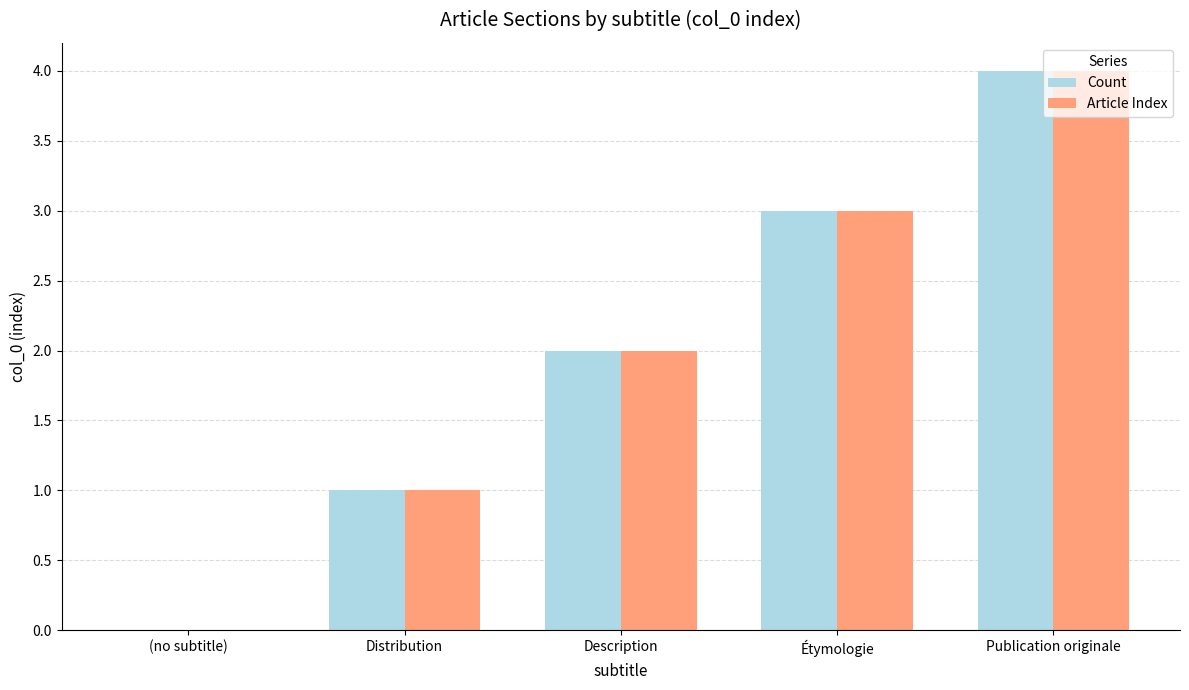

The Count series shows 2 at Description. True or false?

True